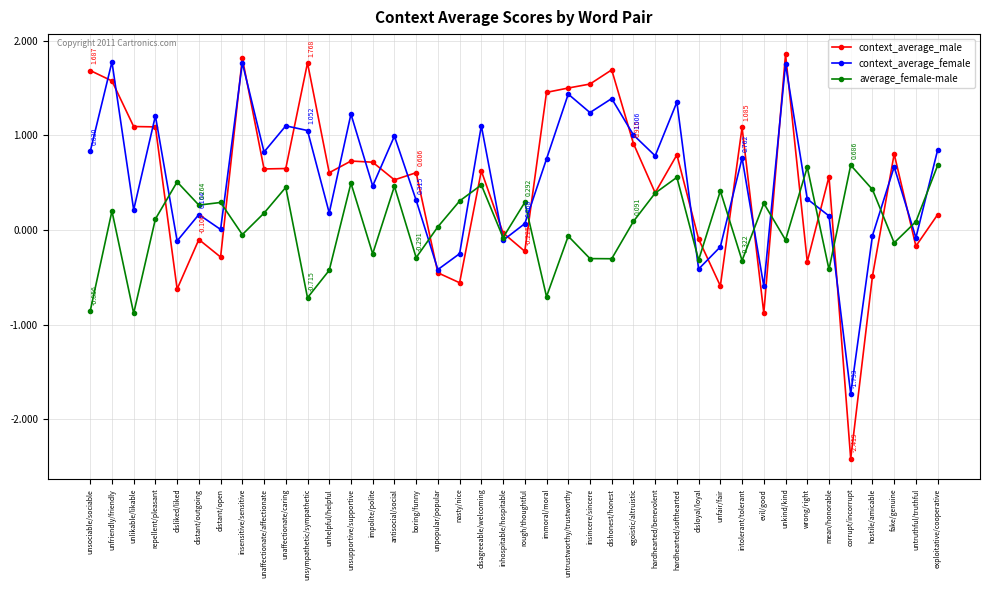

What is the value of the context_average_male point at the 23rd from the left?

1.5